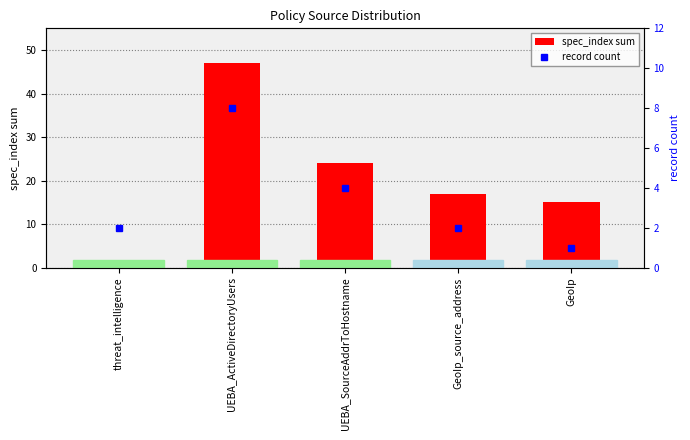

Which has a higher value, GeoIp_source_address or threat_intelligence?

GeoIp_source_address